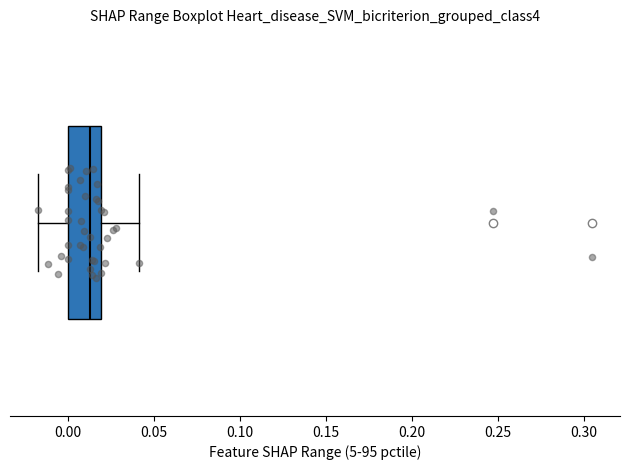

Read this box plot against the x-axis: the position of the median line, the range covered by the box, and the ends of both whiskers. The values are not printed on the chart, so give them approximately, as read against the axis.

median 0.015, box 0.000 to 0.020, whiskers -0.015 to 0.040